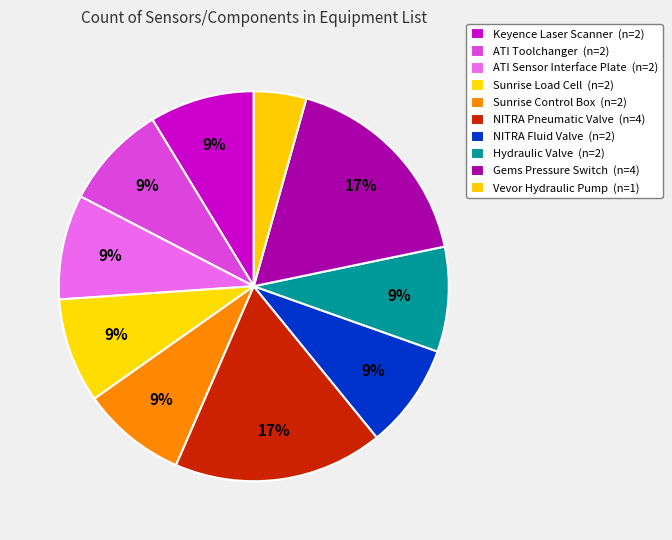

How many slices are in this pie chart?

10